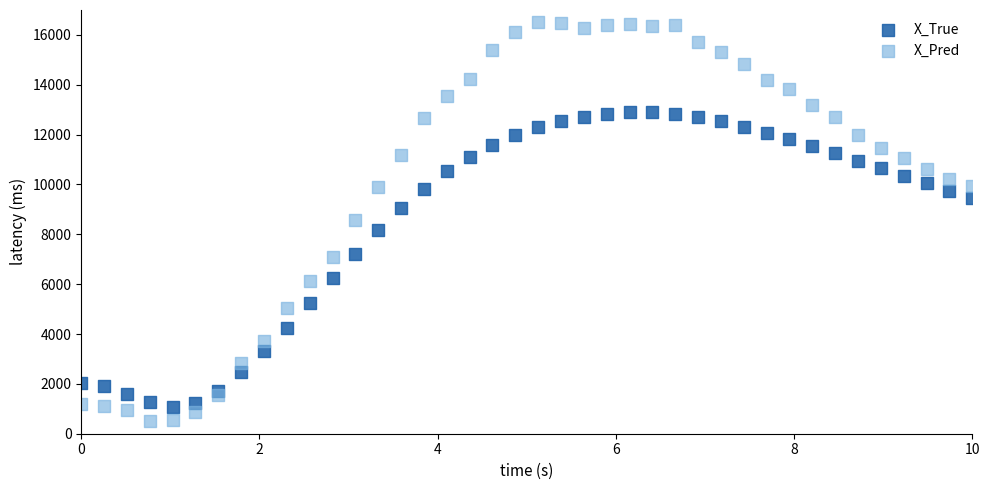

Which series reaches the maximum Y coordinate?

X_Pred